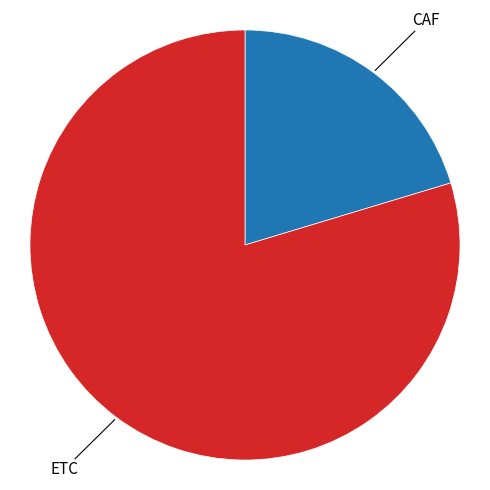

True or false: CAF accounts for 20% of the total.

True